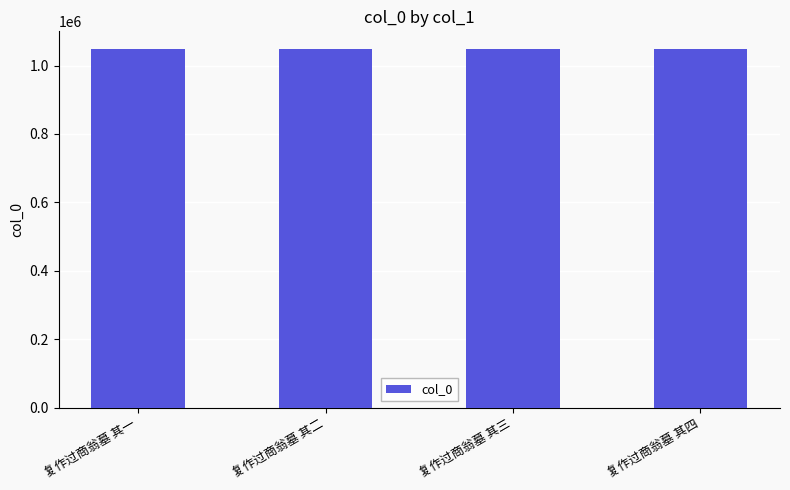

What is the ratio of the value at 复作过商翁墓 其三 to the value at 复作过商翁墓 其四?

1.0